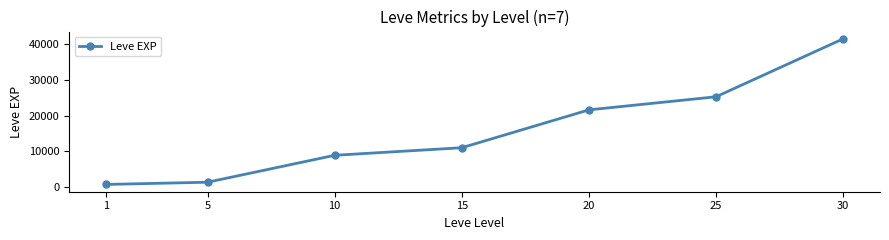

The value at 25 is 25250. True or false?

True